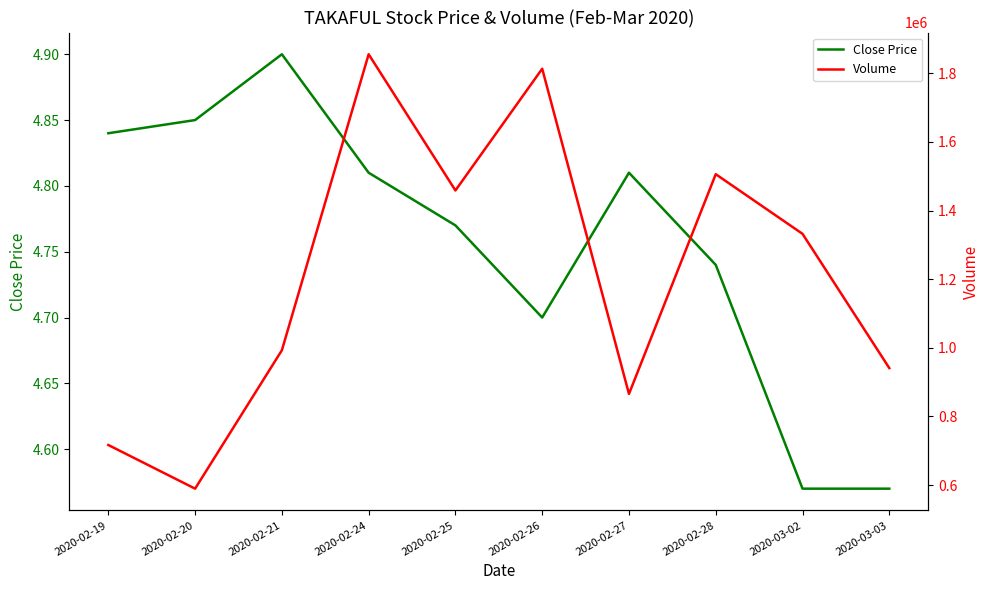

Count the Close Price values in the range 4 to 5.

10